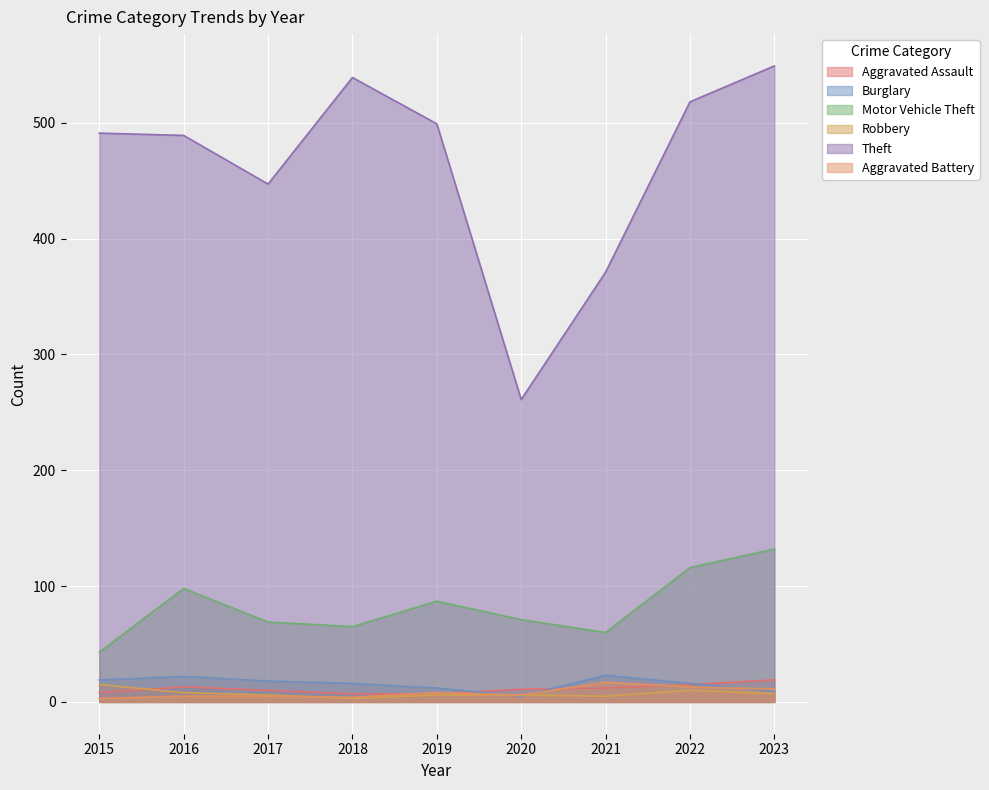

True or false: Aggravated Battery has a value of 13 at 2022.

True